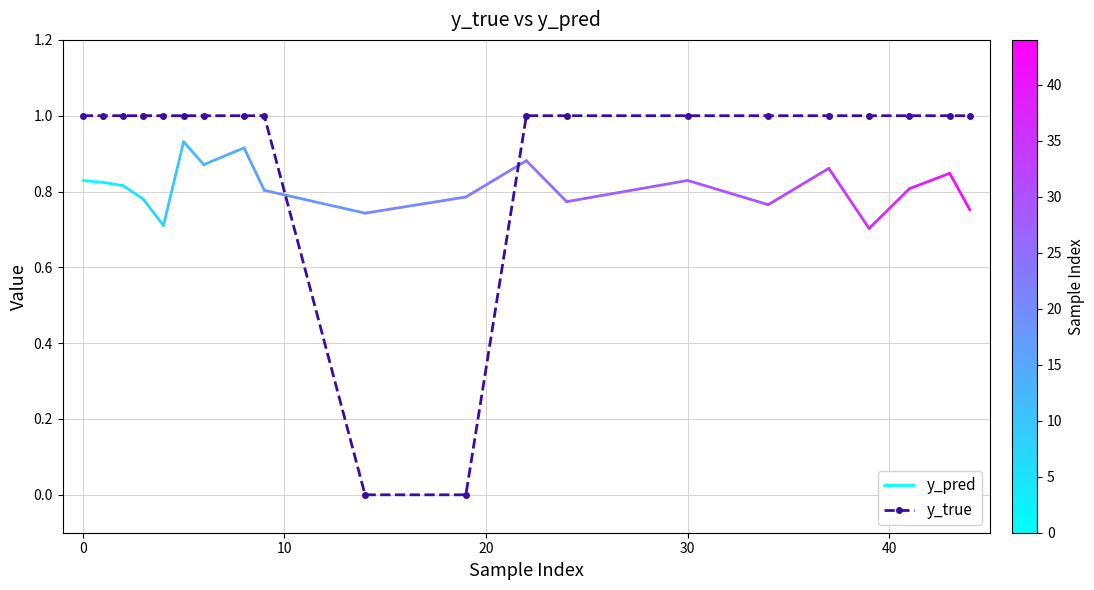

Count the values in the range 1 to 2.

18